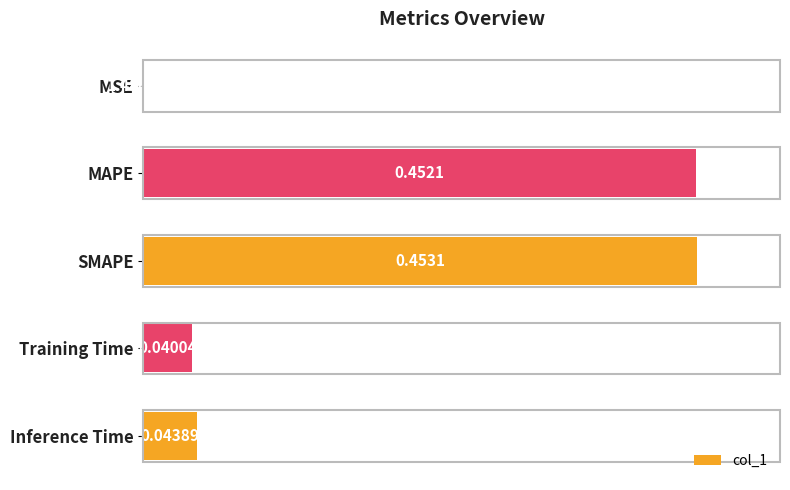

What is the sum of all values?

1.0